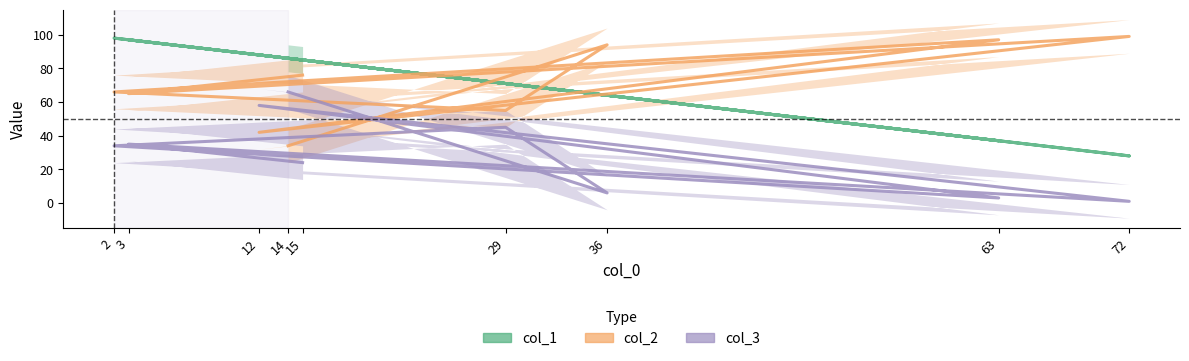

Between 63 and 72, which is larger?

63